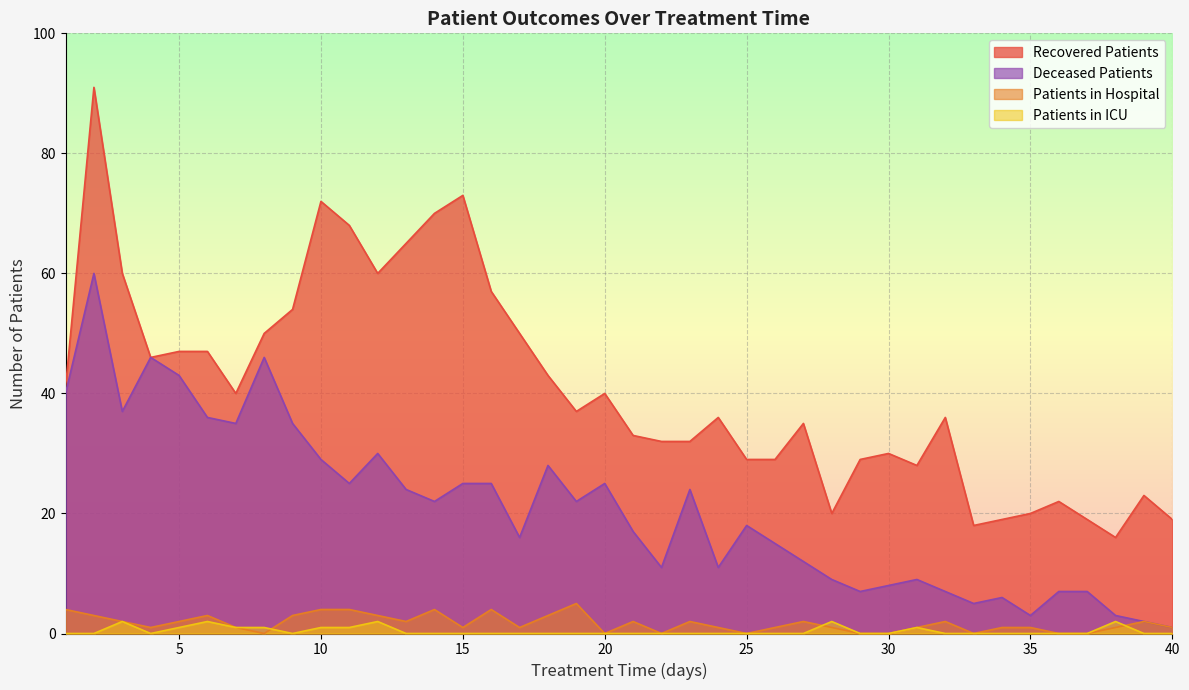

What value does the recovered_patients series have at 13, to the nearest 10?

60